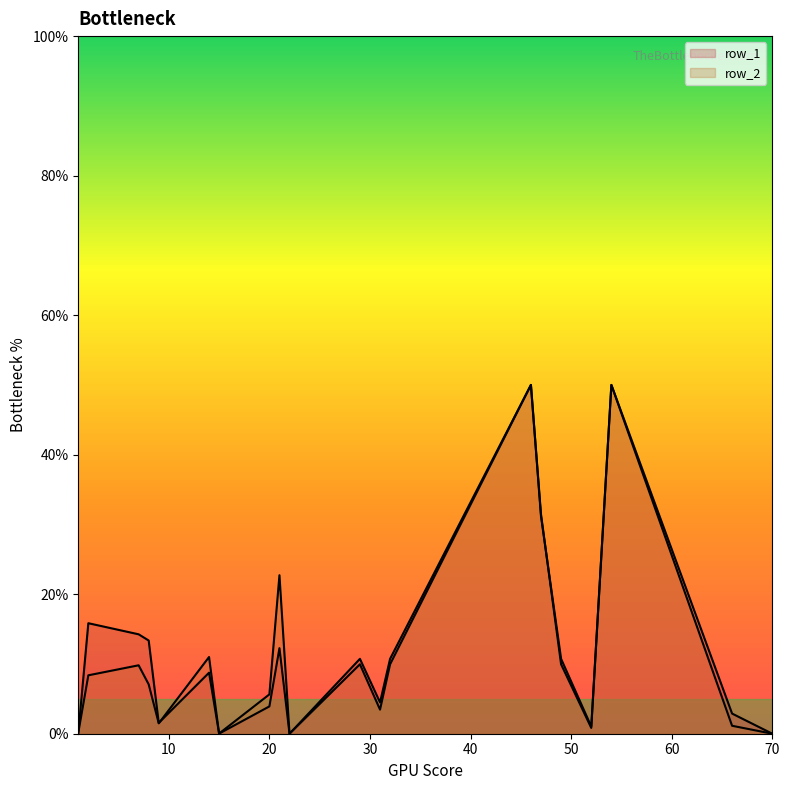

What is the maximum value shown in the chart?

0.5